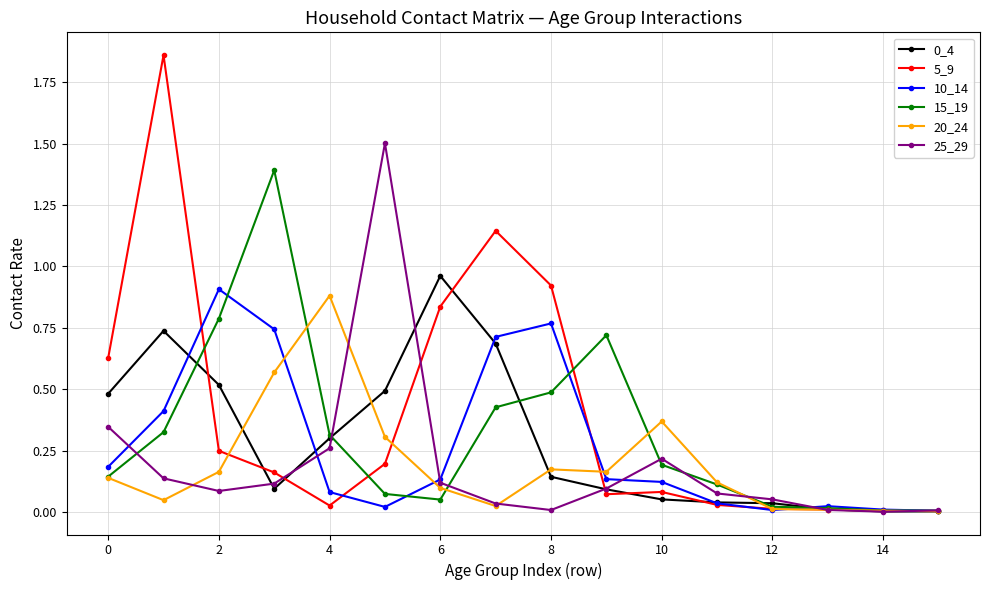

Is this an area chart (filled region under the line)?

No